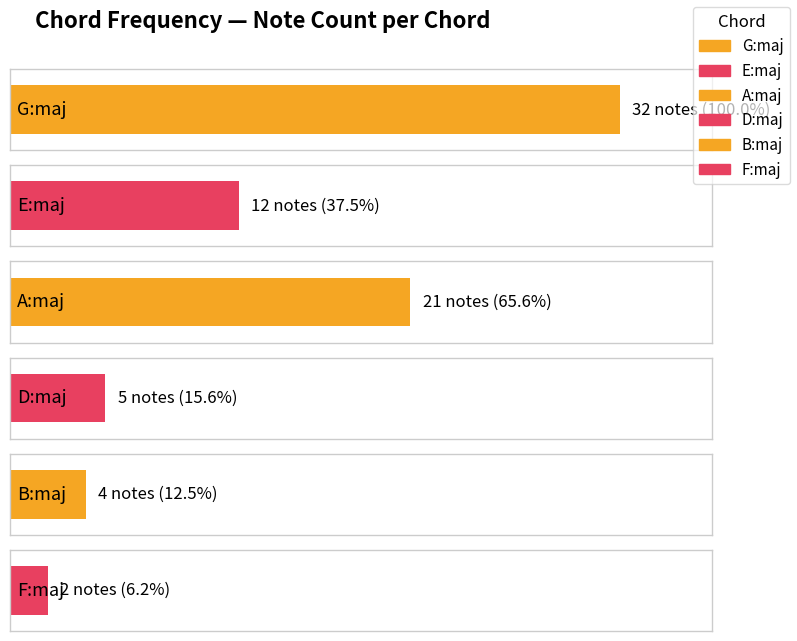

What is the difference between the maximum and minimum values?

30